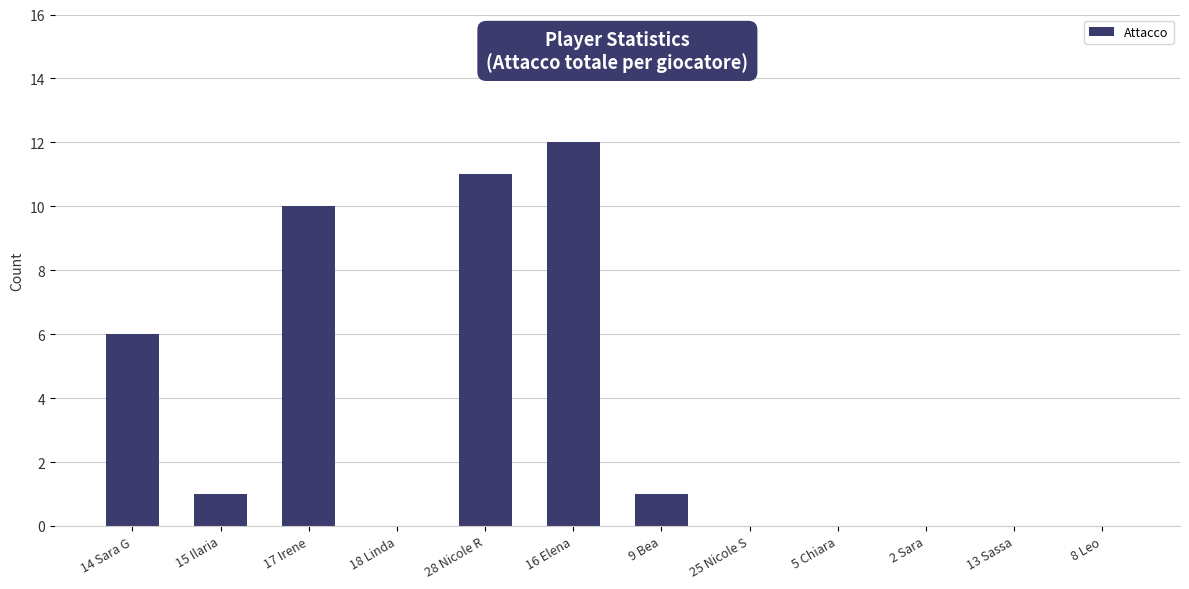

Reading right to left, transcribe all the data shown in this chart.

0	0	0	0	0	1	12	11	0	10	1	6